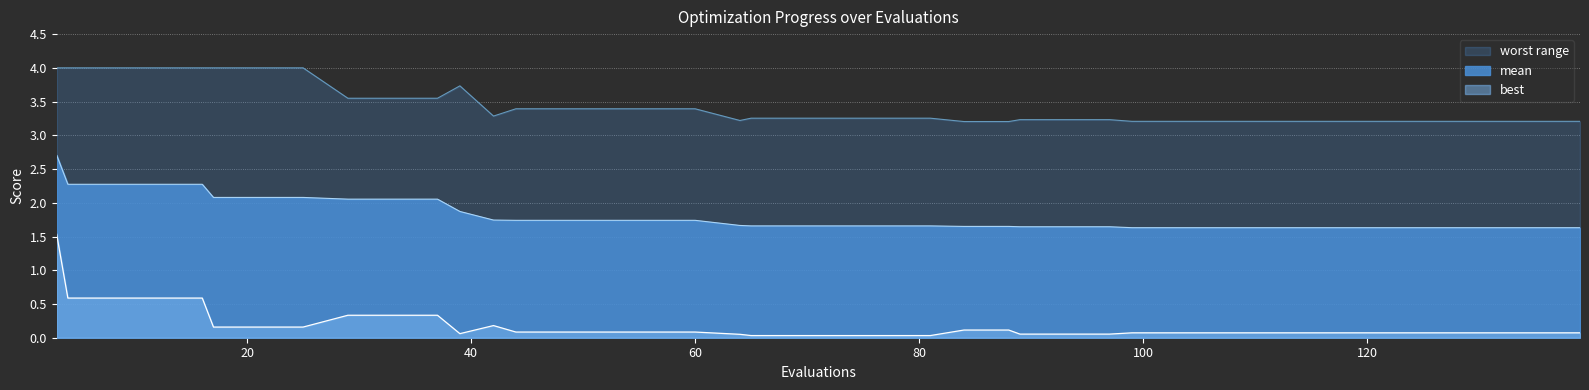

Which series has the largest total across all categories?

worst